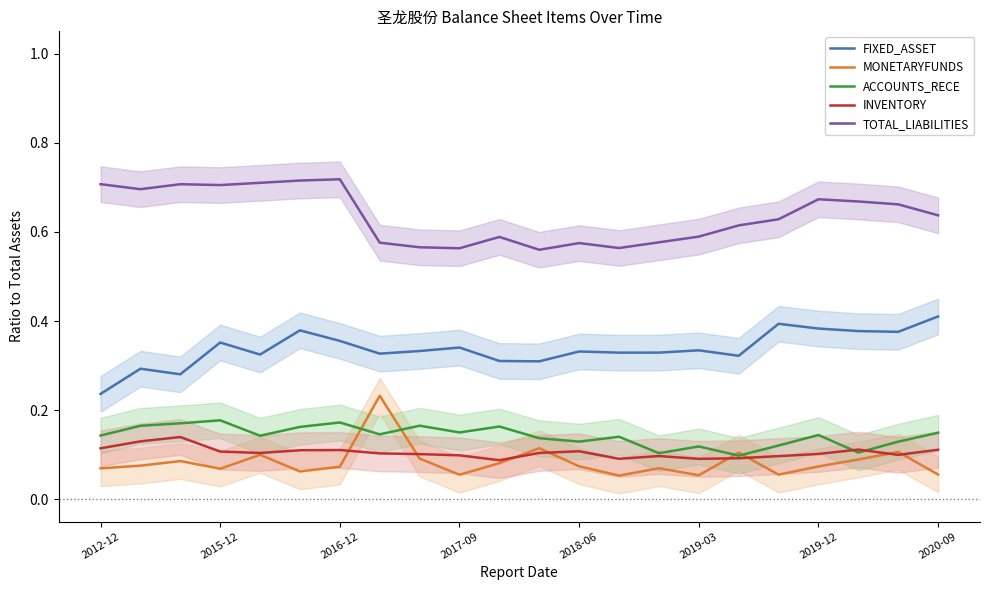

List the series in order of their peak value, lowest first.

INVENTORY, ACCOUNTS_RECE, MONETARYFUNDS, FIXED_ASSET, TOTAL_LIABILITIES